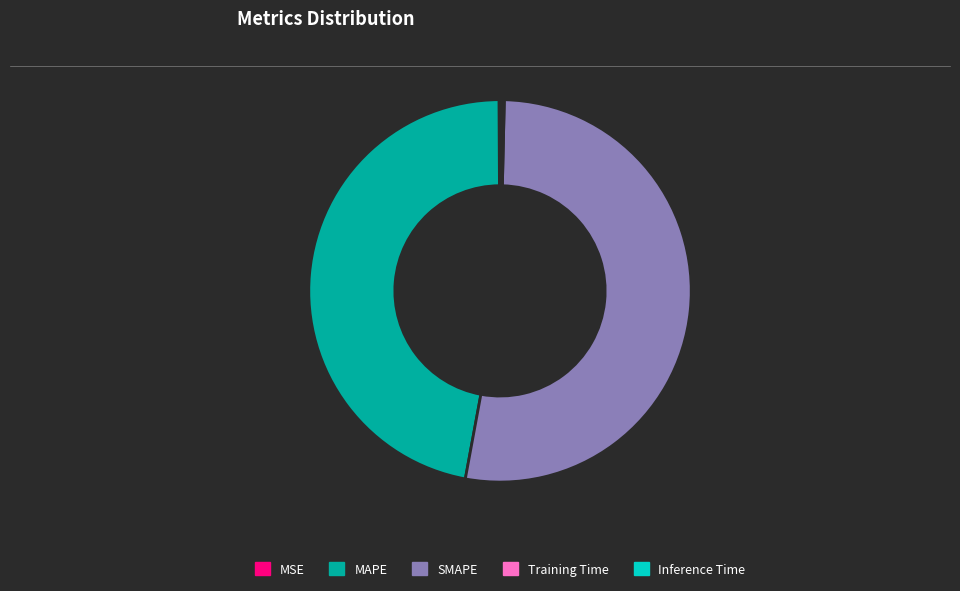

Approximately how many times larger is the value at SMAPE compared to MAPE?

1.1